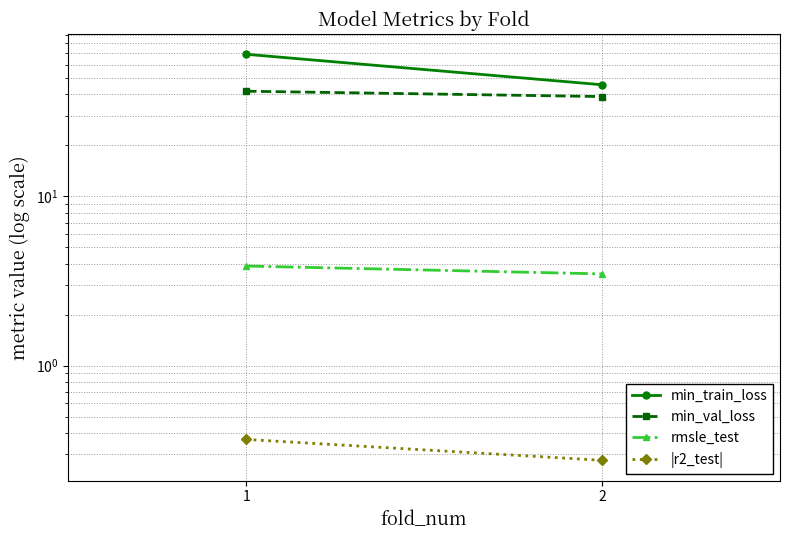

Rank the series by their maximum value, from highest to lowest.

min_train_loss, min_val_loss, rmsle_test, |r2_test|